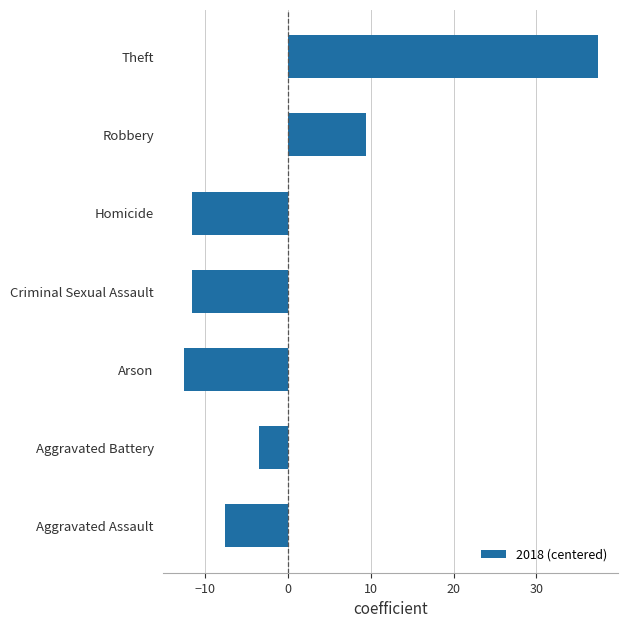

Reading bottom to top, transcribe all the data shown in this chart.

-7.6	-3.6	-12.6	-11.6	-11.6	9.4	37.4